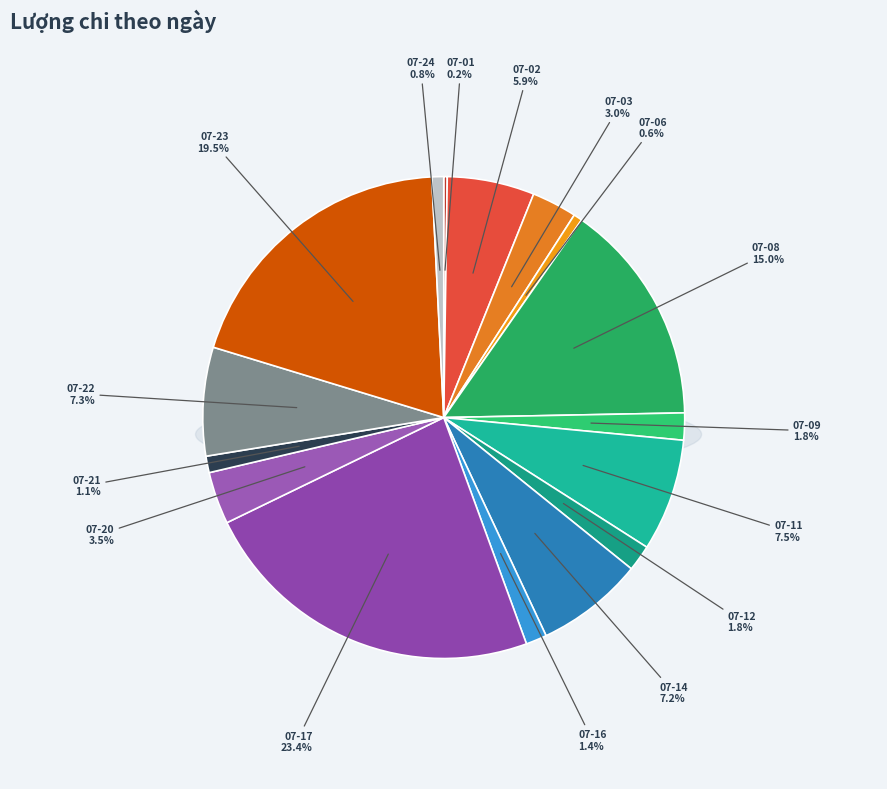

Approximately how many times larger is the value at 07-09 compared to 07-01?

7.8